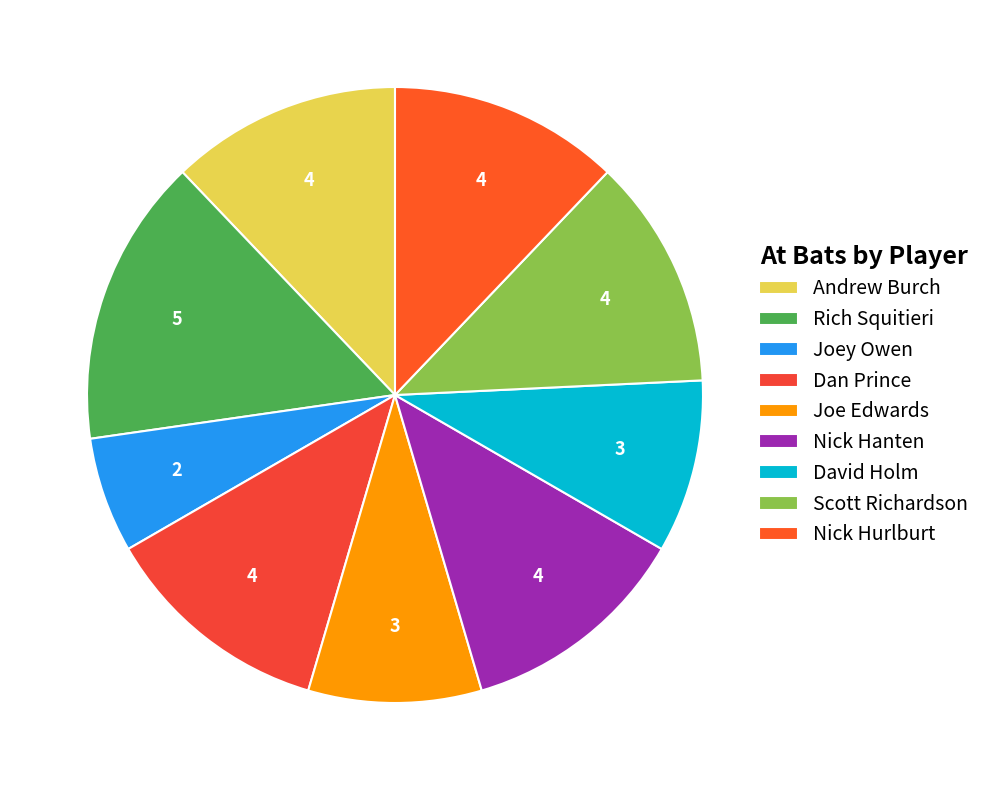

True or false: Rich Squitieri accounts for 15% of the total.

True